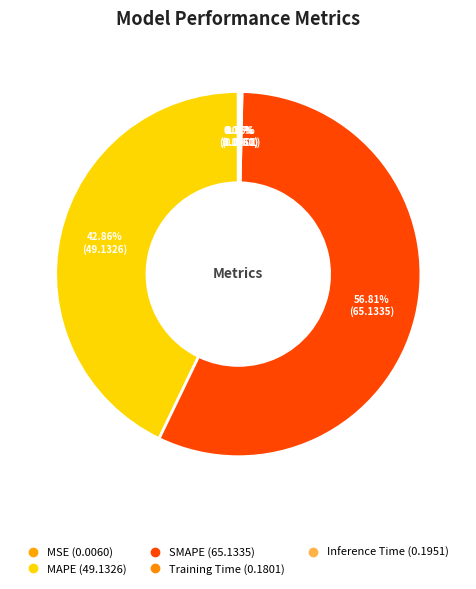

What portion of the pie excludes Inference Time?

99.8%